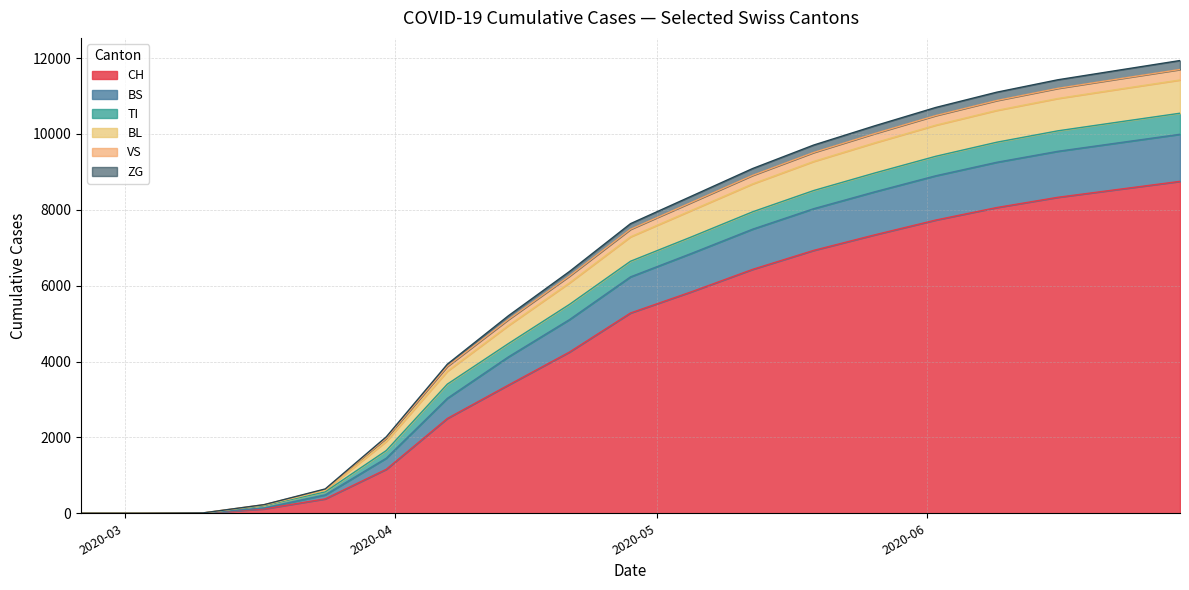

True or false: CH has a value of 192 at 2020-03-22.

True